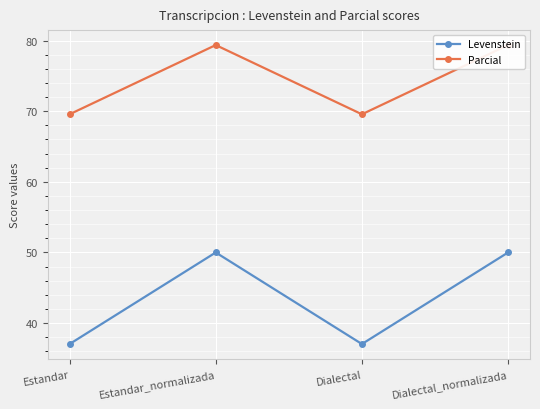

Is this an area chart (filled region under the line)?

No